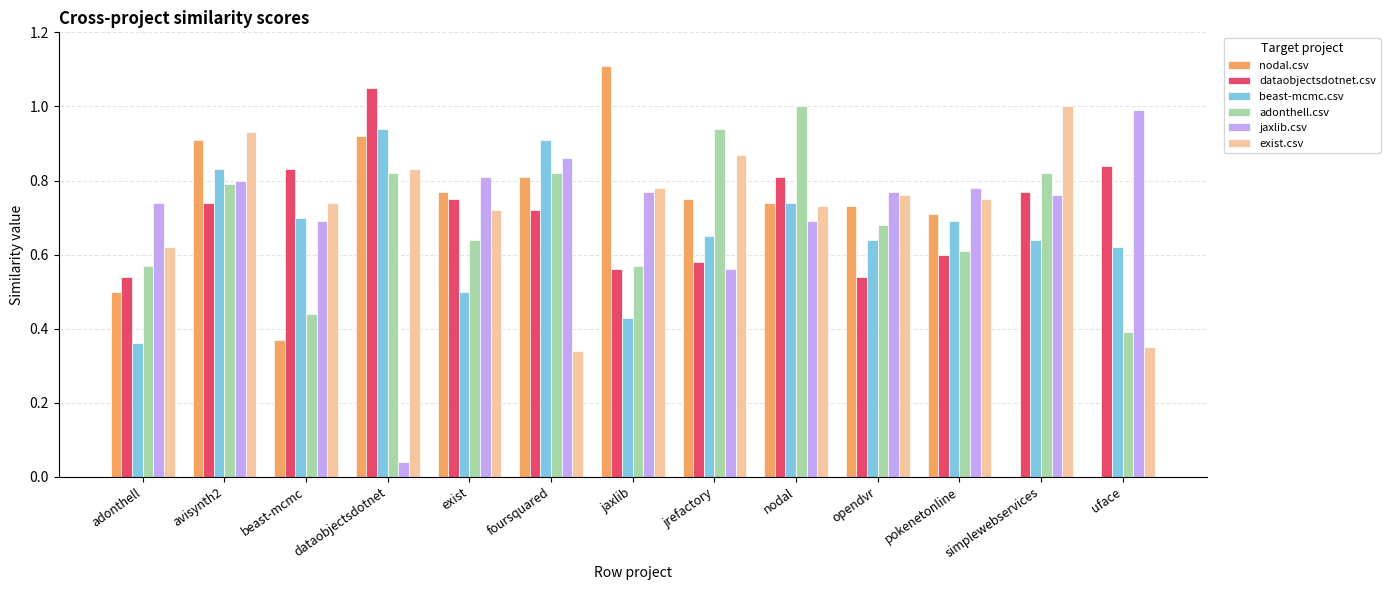

True or false: adonthell.csv has a value of 0.2 at foursquared.

False